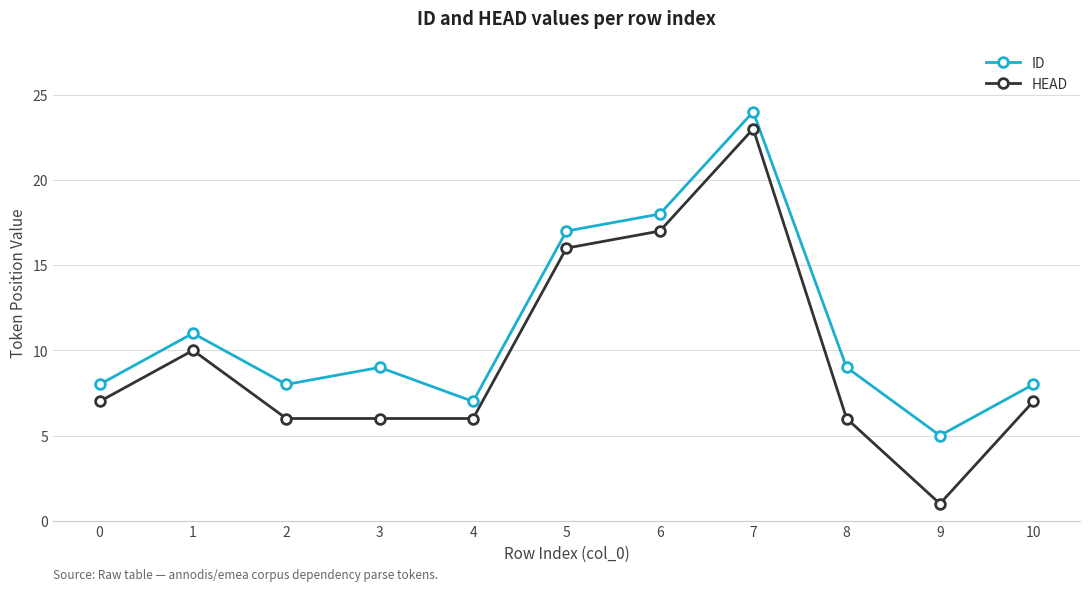

What is the average value of the ID series?

11